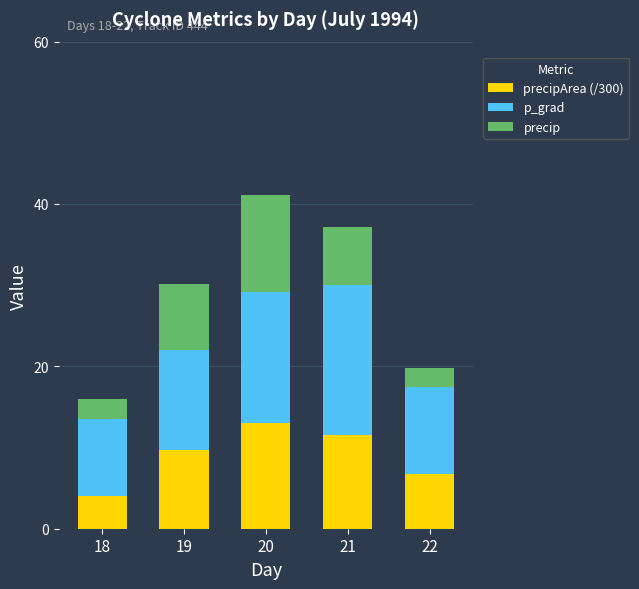

What is the total value across all series at 18?

16.0